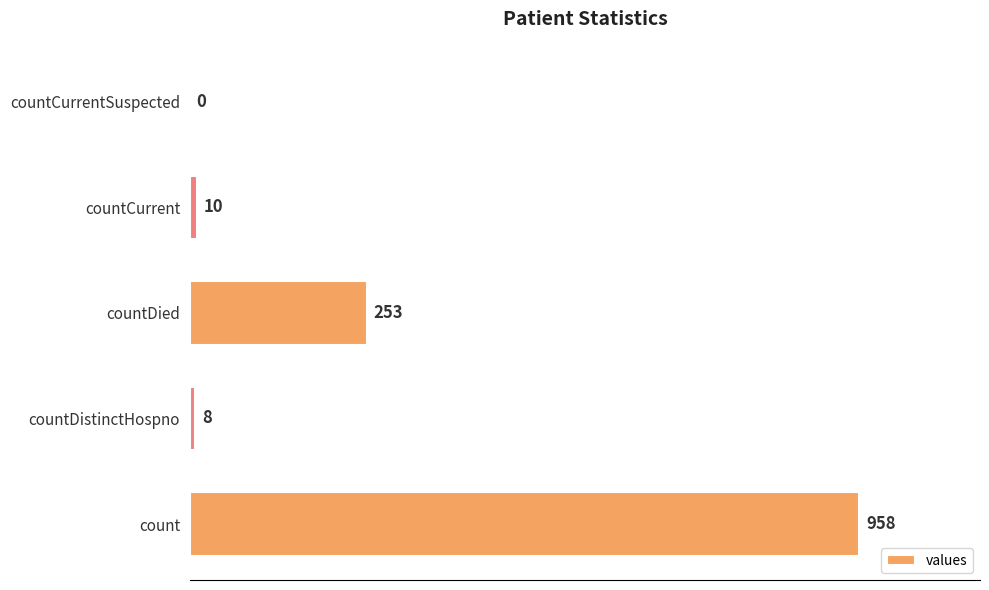

What is the sum of the values at countCurrent and count?

968